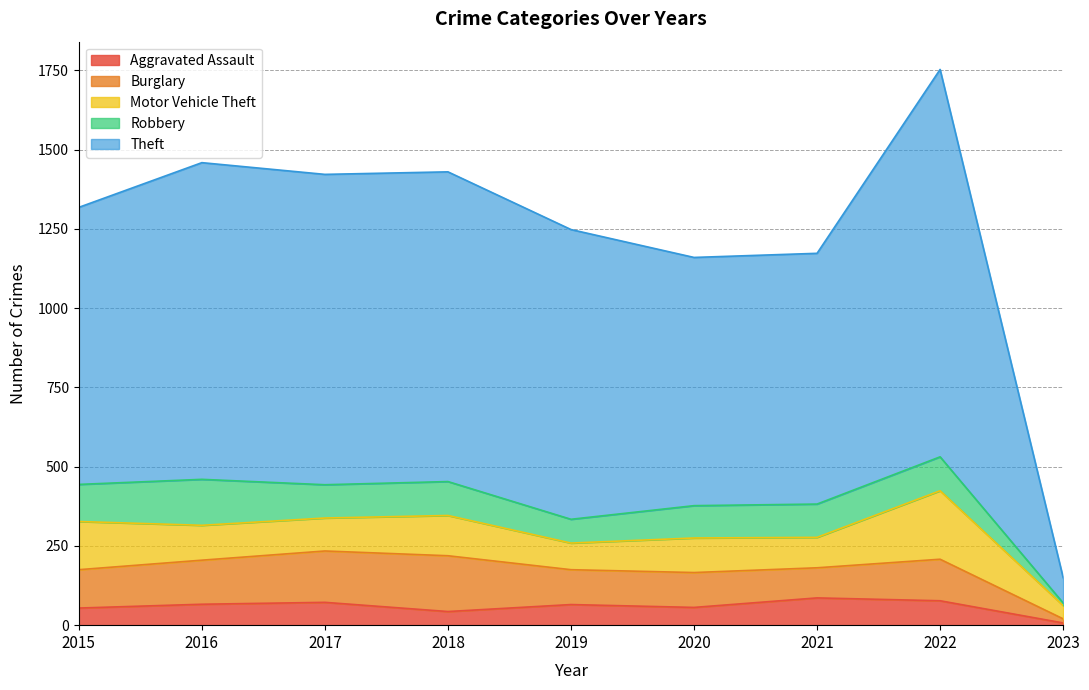

What is the sum of the Aggravated Assault values at 2017 and 2016?

138